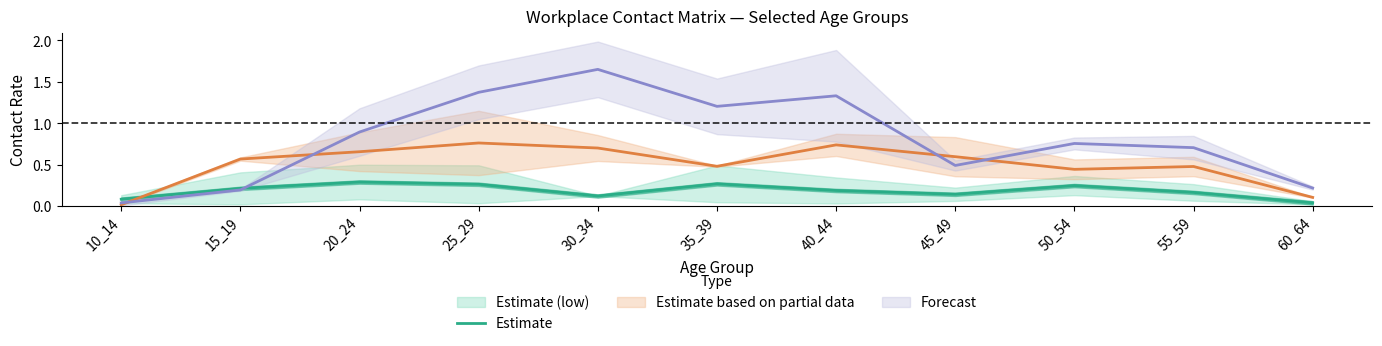

Rank the categories by value from lowest to highest.

60_64, 10_14, 30_34, 45_49, 55_59, 40_44, 15_19, 50_54, 25_29, 35_39, 20_24